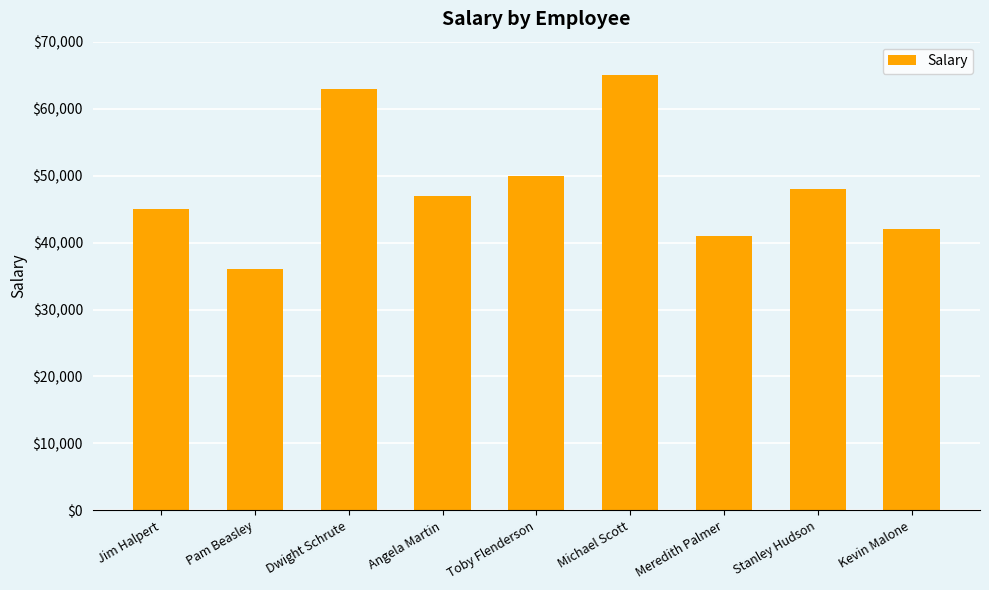

Between Jim Halpert and Kevin Malone, which is larger?

Jim Halpert